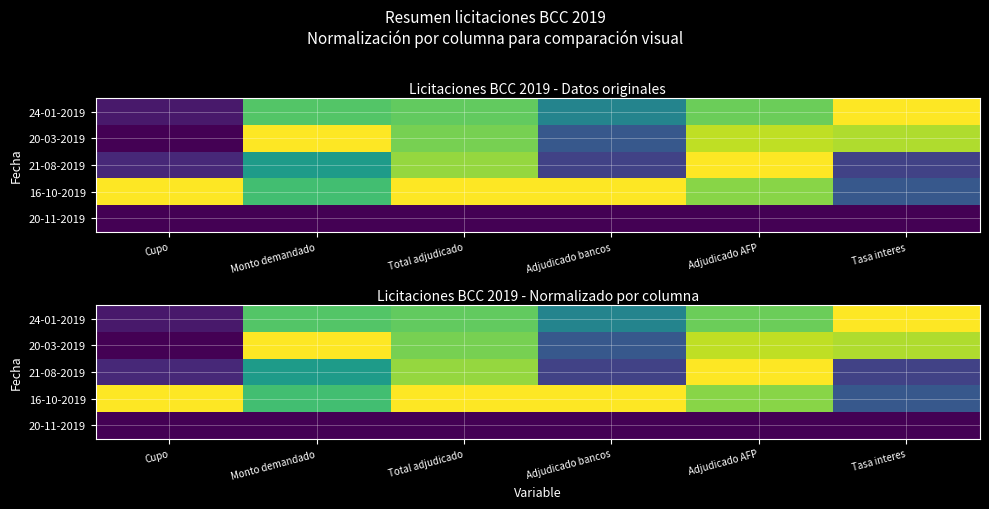

At how many categories does at least one series exceed 0?

6